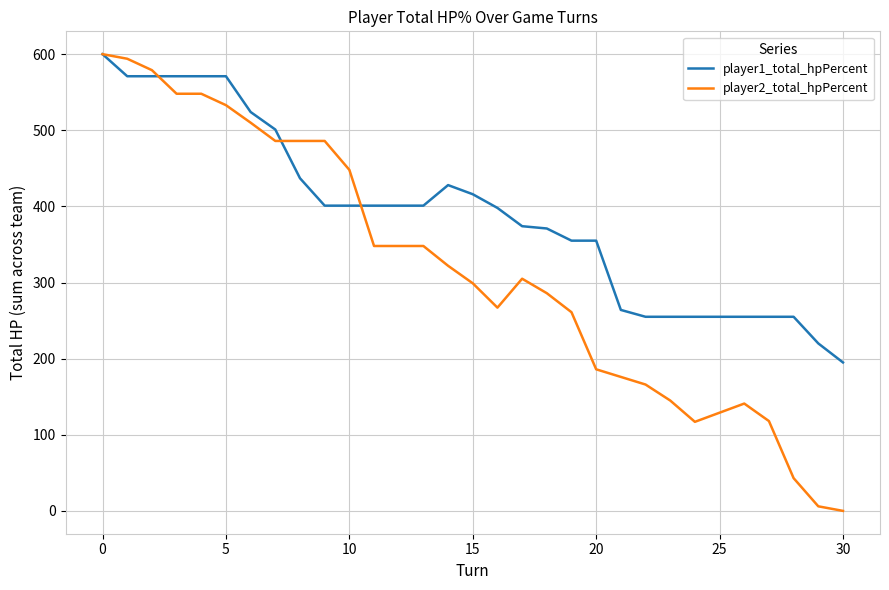

List the series in order of their overall mean, highest first.

player1_total_hpPercent, player2_total_hpPercent